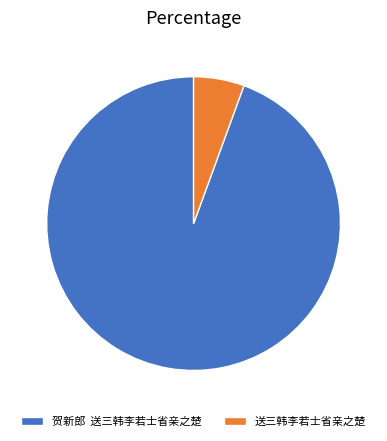

Between 送三韩李若士省亲之楚 and 贺新郎 送三韩李若士省亲之楚, which is larger?

贺新郎 送三韩李若士省亲之楚